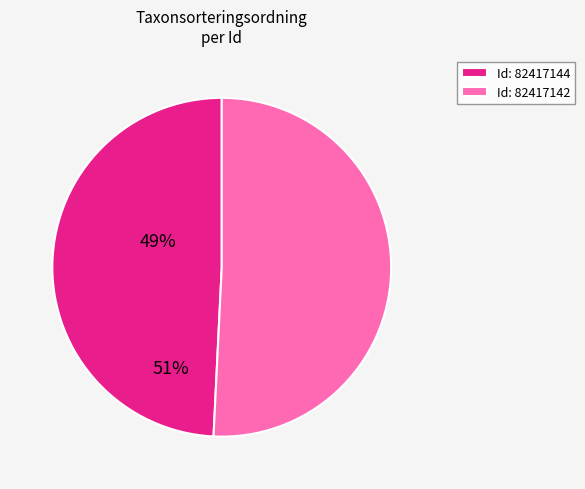

Is there a majority slice in this chart?

Yes